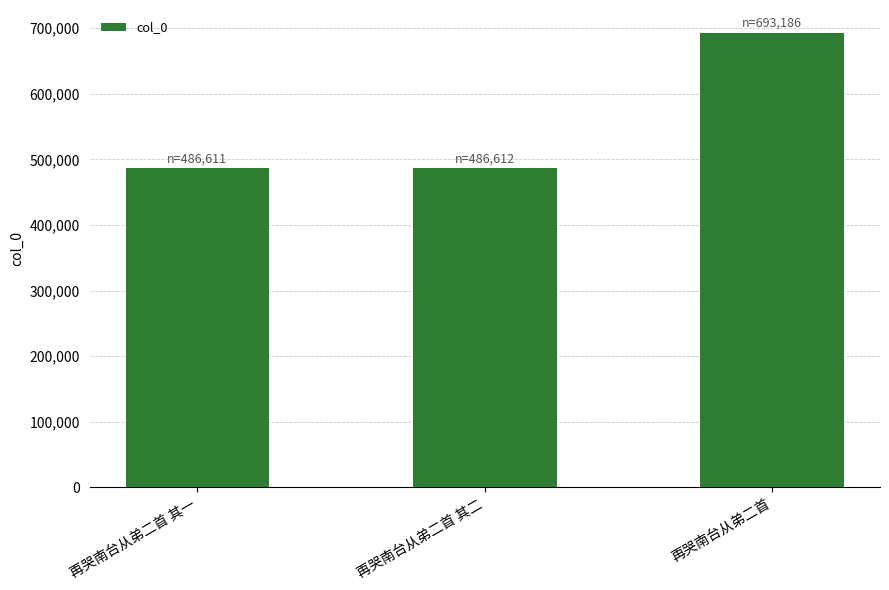

What is the change in value from 再哭南台从弟二首 其一 to 再哭南台从弟二首?

+206575